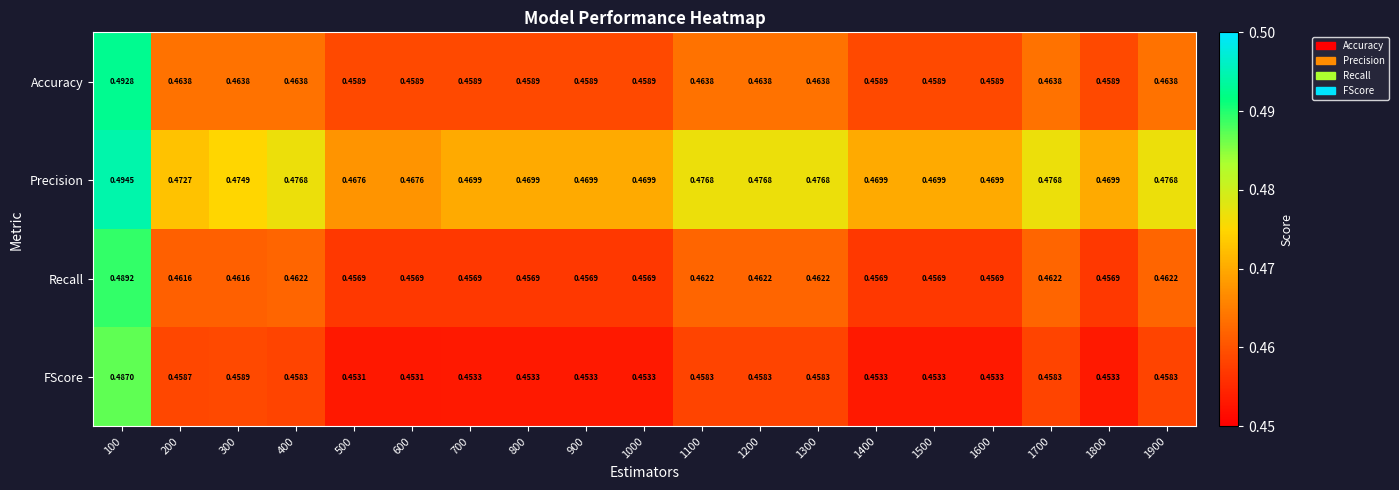

Is the value of Precision at 600 greater than the value of FScore at 300?

Yes